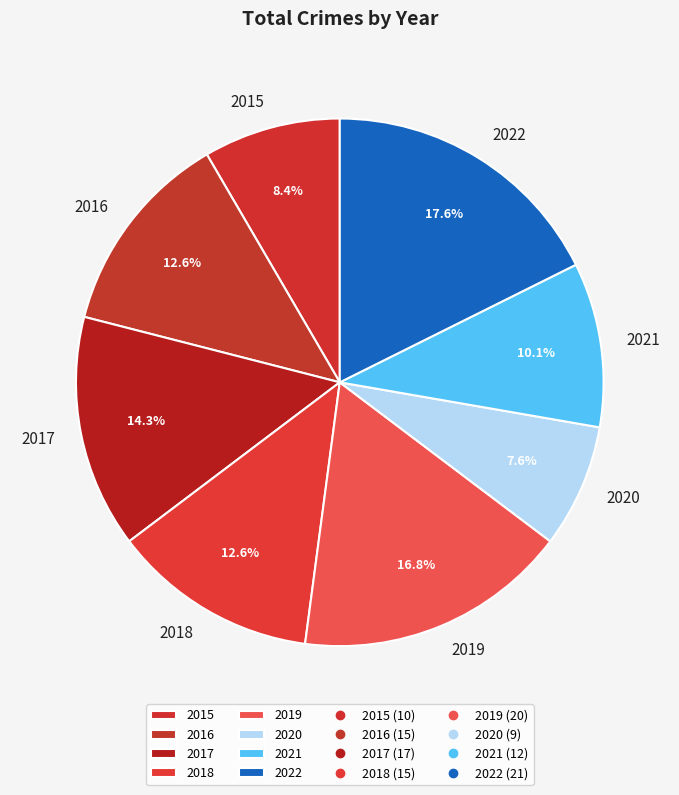

Which category has the smallest portion of the pie?

2020